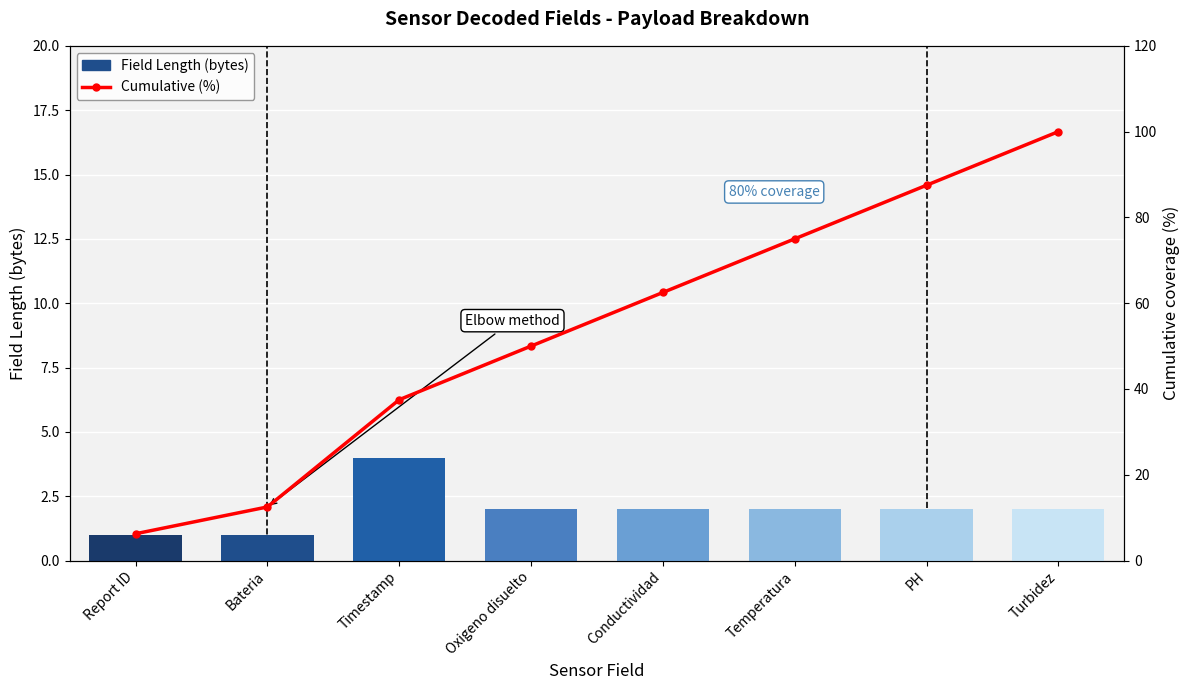

What is the spread (max minus min) of values at Bateria?

11.5